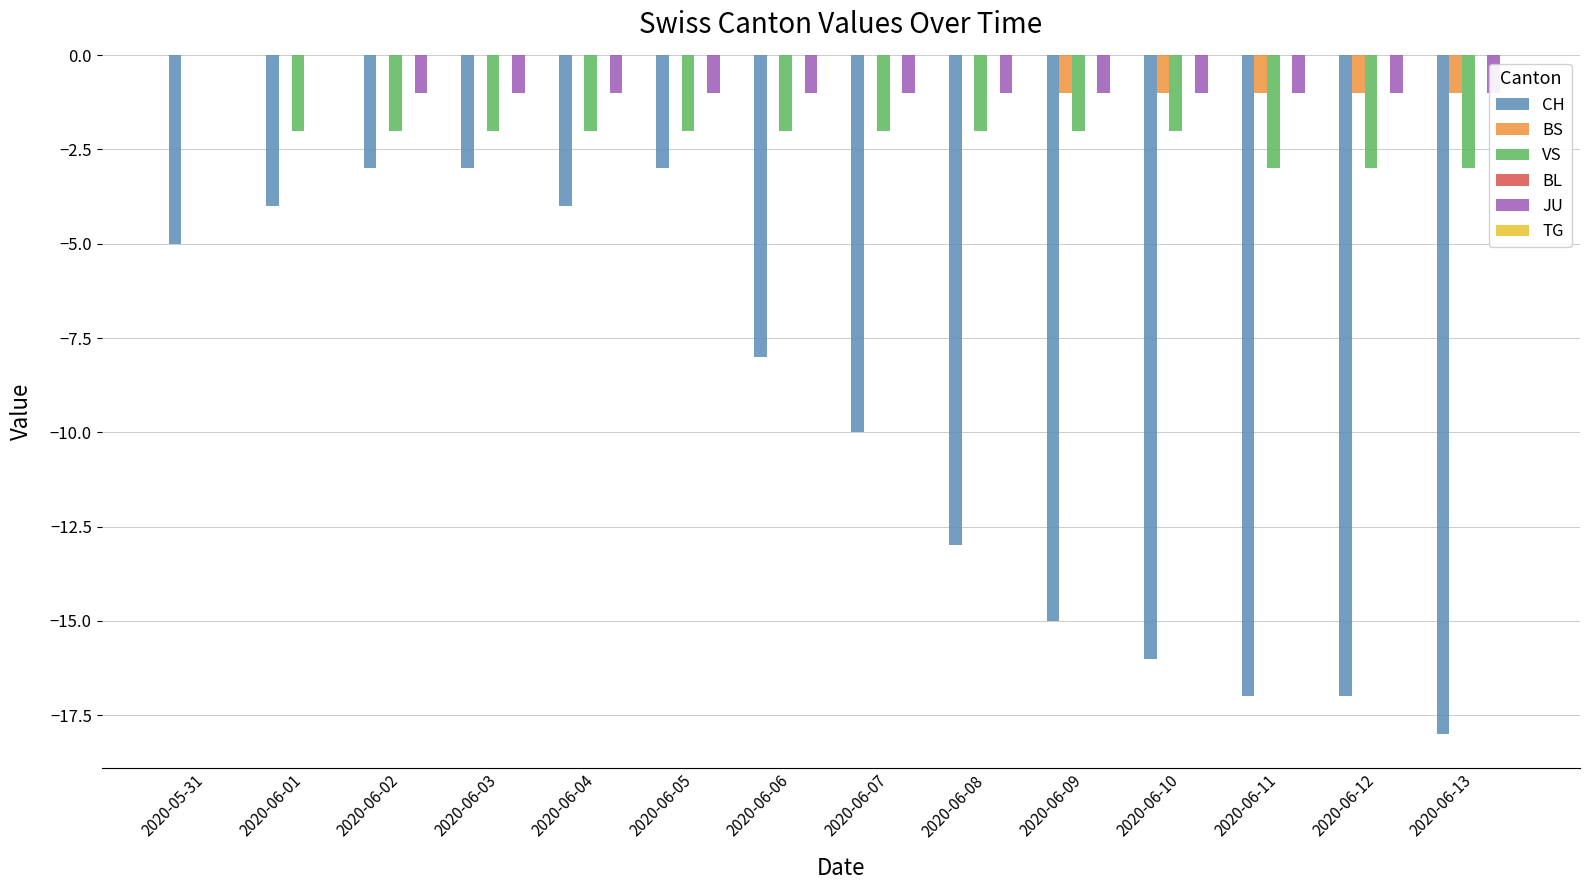

List the labels in order of TG value, smallest first.

2020-05-31, 2020-06-01, 2020-06-02, 2020-06-03, 2020-06-04, 2020-06-05, 2020-06-06, 2020-06-07, 2020-06-08, 2020-06-09, 2020-06-10, 2020-06-11, 2020-06-12, 2020-06-13